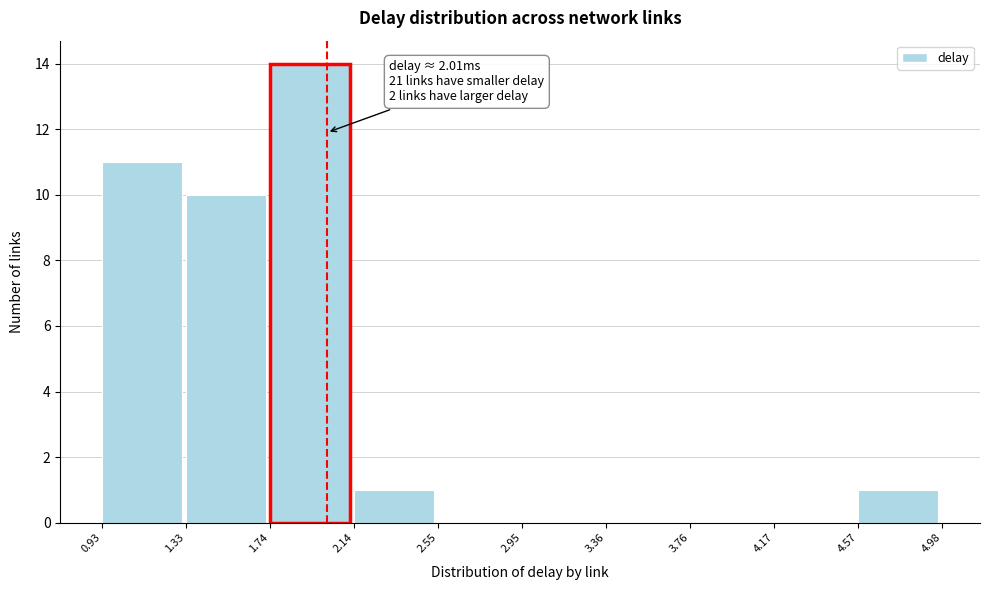

Over which range of the x-axis is the bar tallest?

1.74 to 2.14